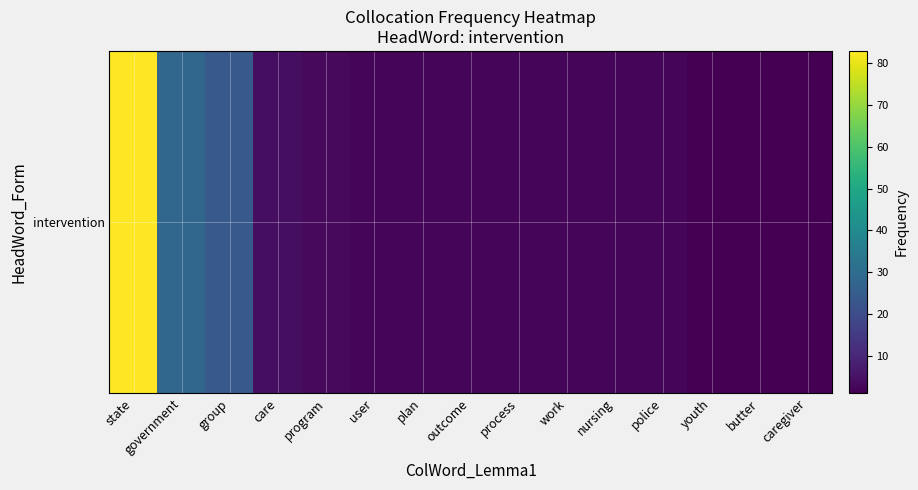

Reading left to right, what are all the values shown in this chart?

state=83	government=28	group=24	care=4	program=3	user=2	plan=2	outcome=2	process=2	work=2	nursing=2	police=2	youth=1	butter=1	caregiver=1